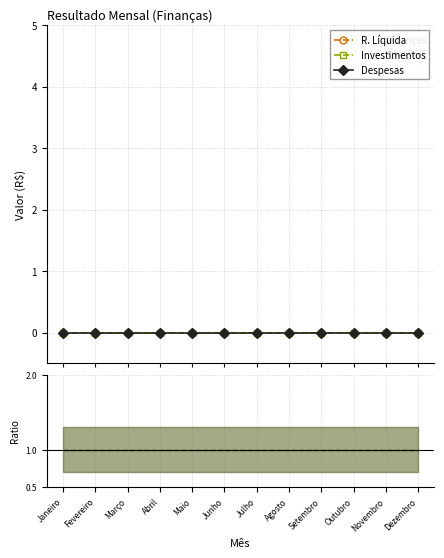

Is the value of ratio_Despesas at Dezembro greater than the value of R. Líquida at Setembro?

Yes